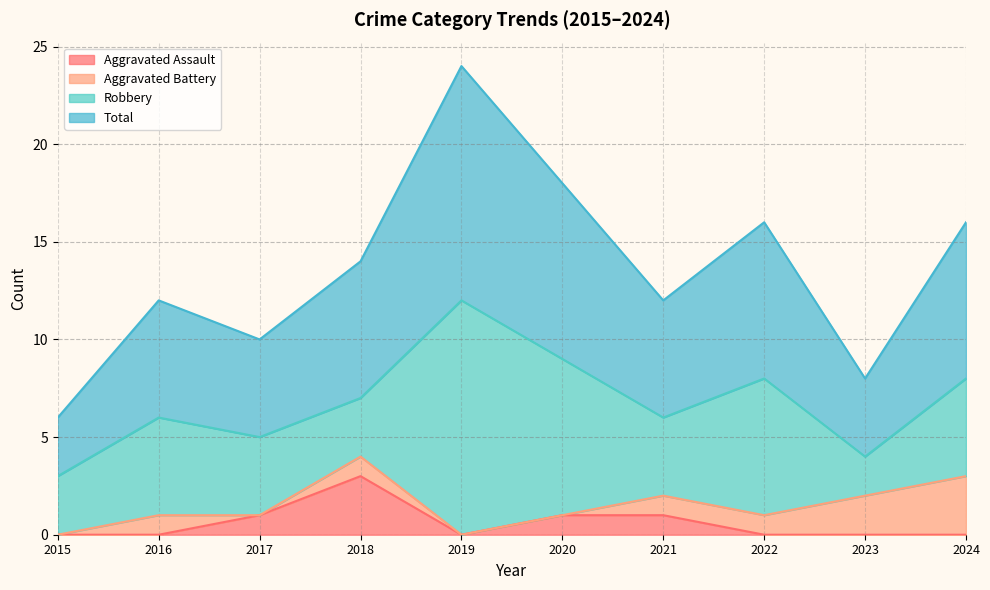

True or false: Aggravated Assault has a value of 4 at 2018.

False